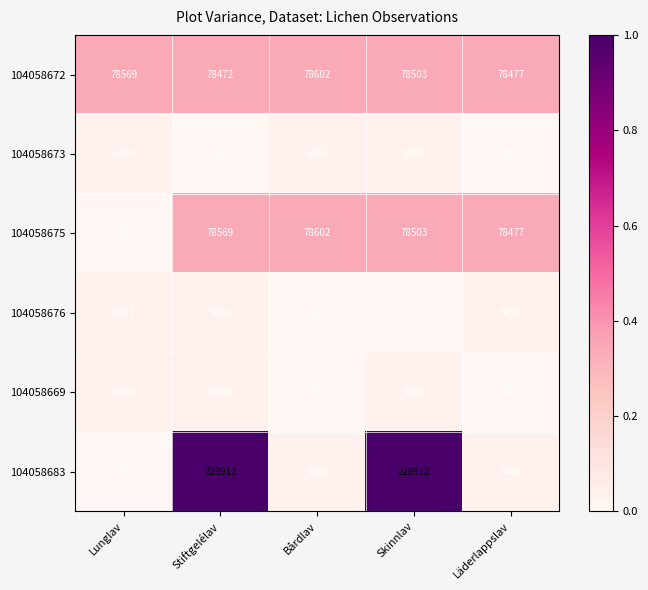

Reading left to right, transcribe all the data shown in this chart.

104058672: 78569	78472	78602	78503	78477
104058673: 6458	388	6463	6456	389
104058675: 388	78569	78602	78503	78477
104058676: 6463	6463	388	389	6458
104058669: 6456	6456	389	6463	388
104058683: 389	228912	6456	228912	6456